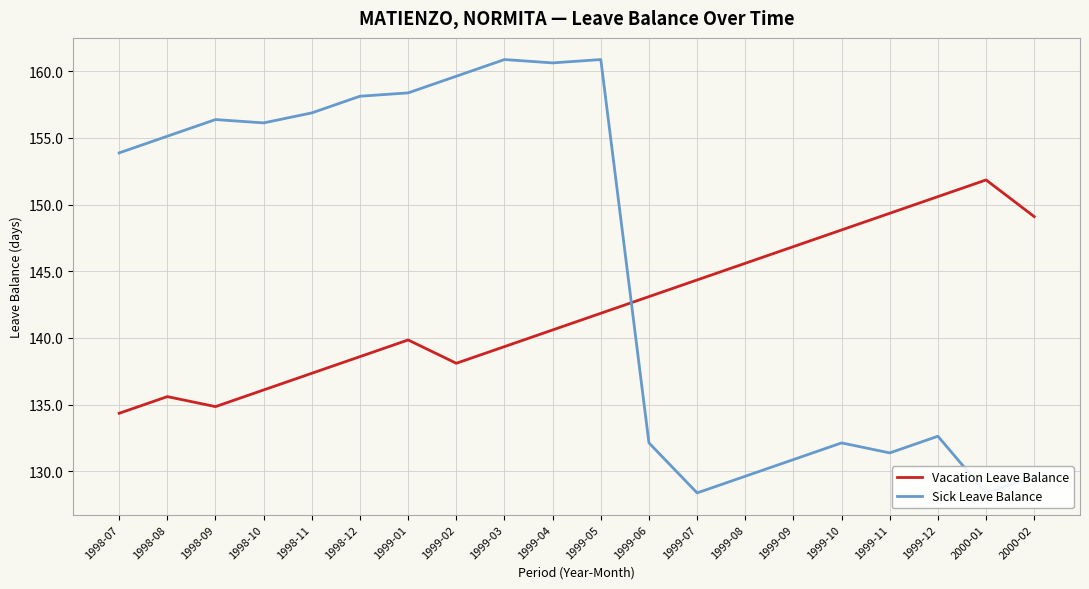

At which category does the chart reach its minimum across all series?

1999-07